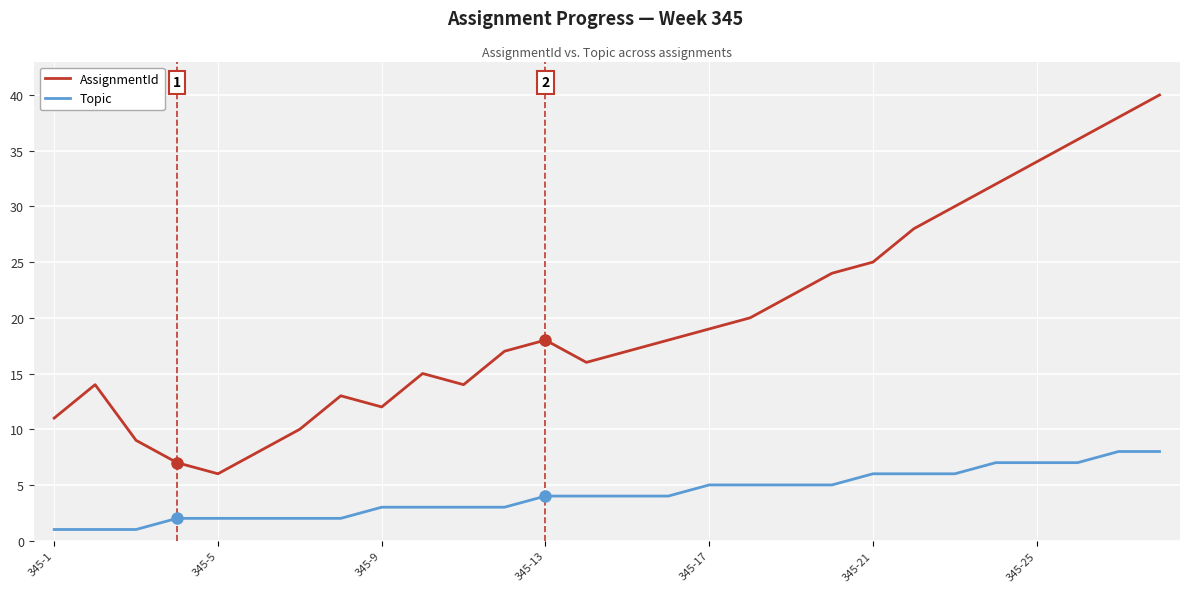

What is the average value of the AssignmentId series?

20